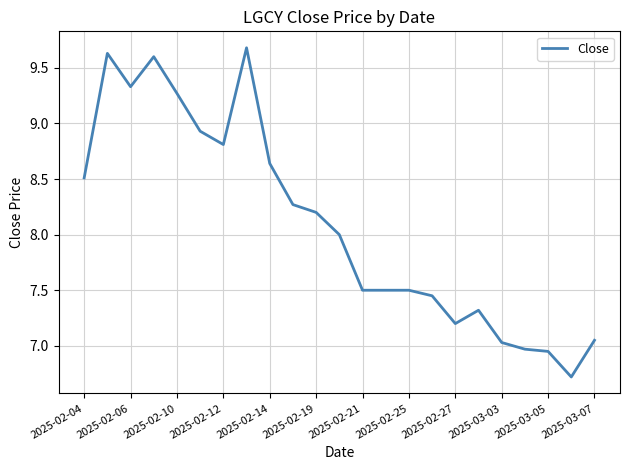

What is the greatest value displayed?

9.7